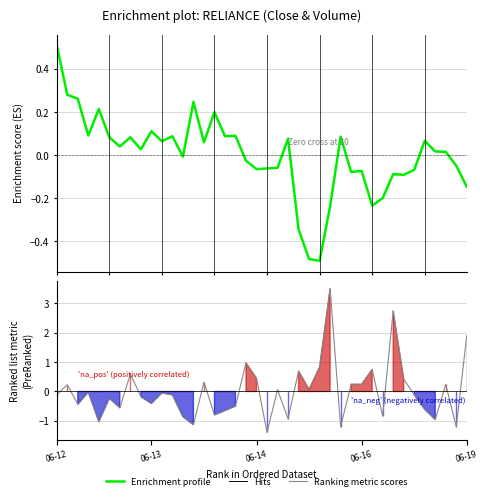

Between which two adjacent categories do Enrichment profile and Ranking metric scores first intersect?

6 and 7